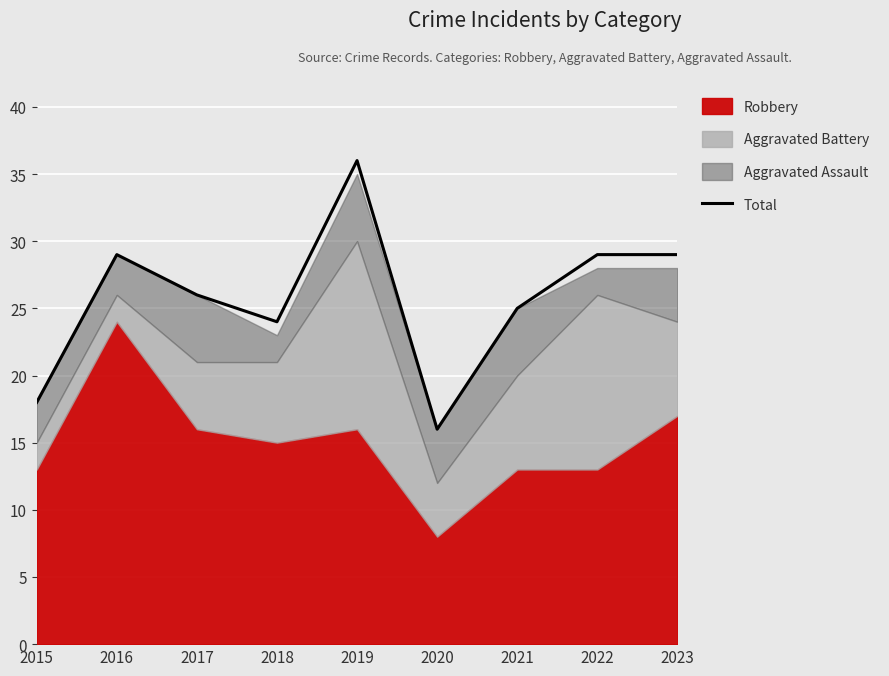

Which category has the lowest value across all series?

2020